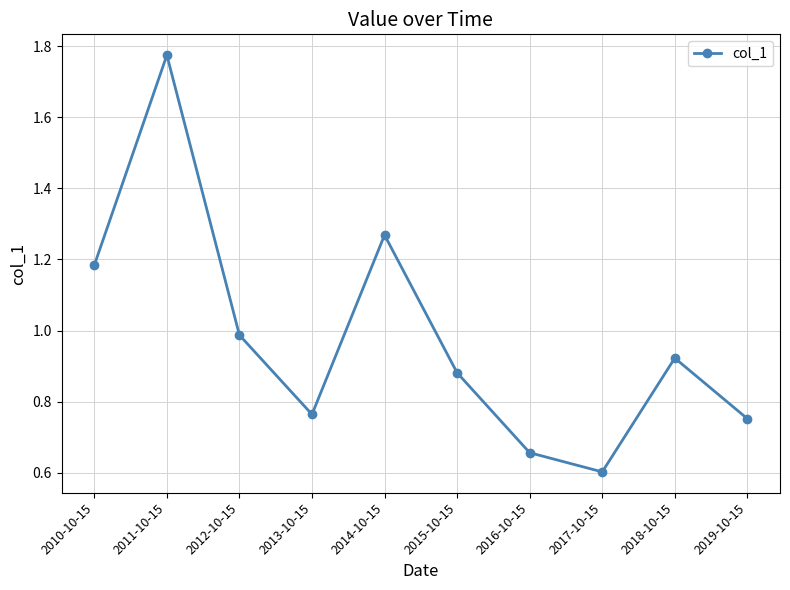

Count the number of data series in this chart.

1